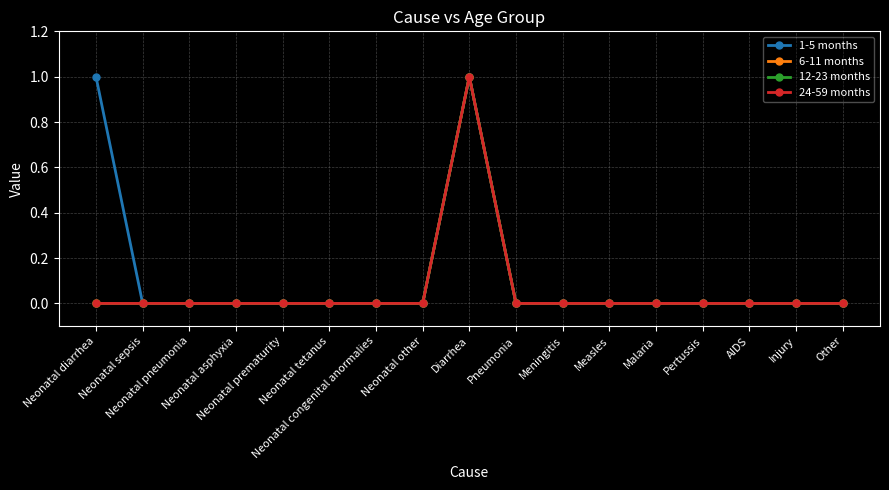

Does the chart have visible grid lines?

Yes